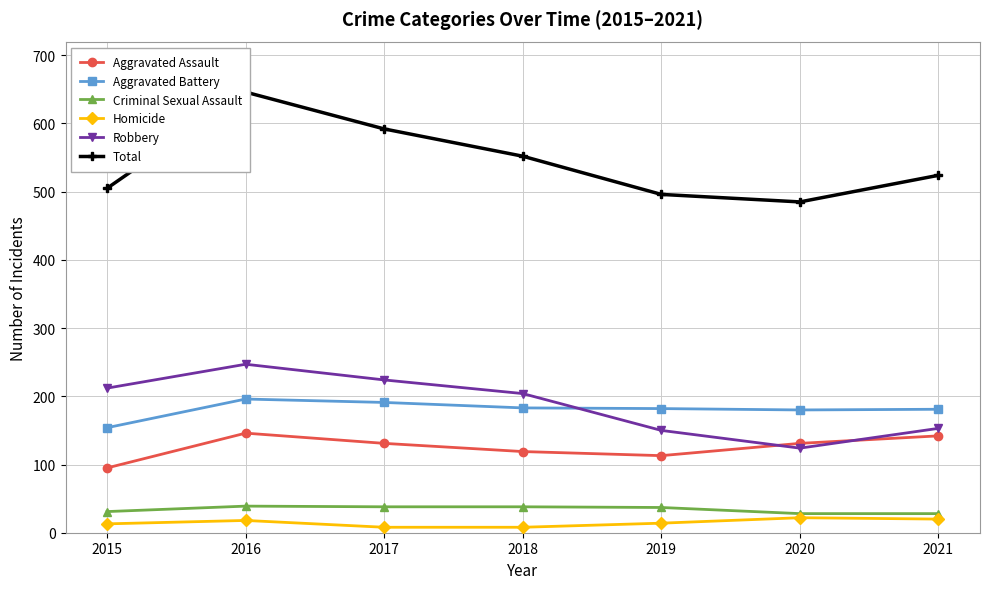

True or false: Criminal Sexual Assault has a value of 39 at 2016.

True